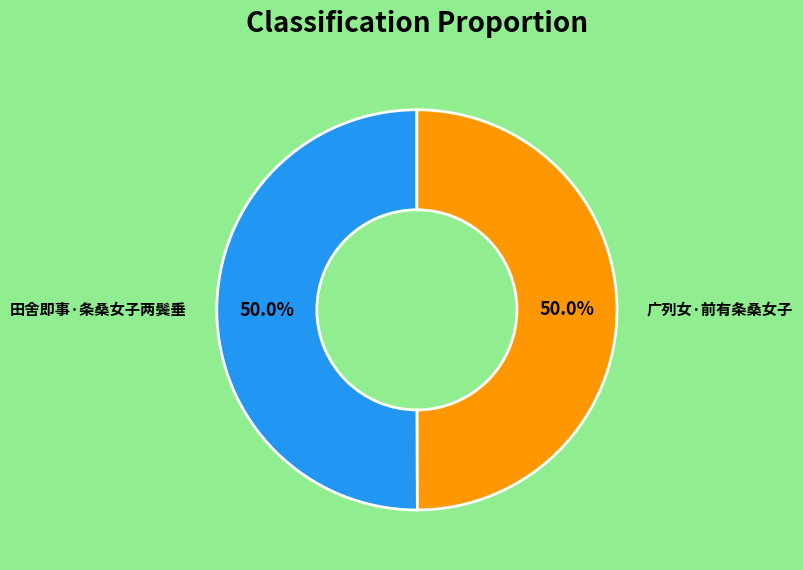

Approximately how many times larger is the value at 广列女·前有条桑女子 compared to 田舍即事·条桑女子两鬓垂?

1.0